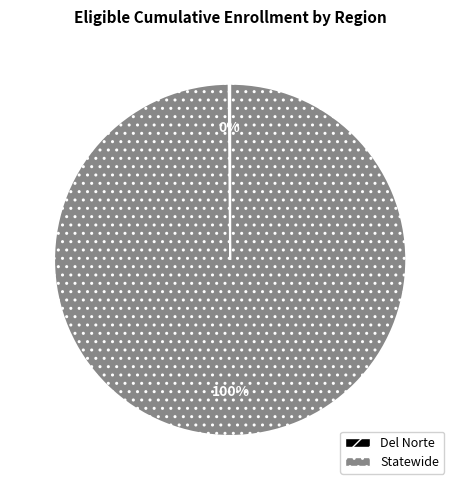

To the nearest percent, what portion does Statewide represent?

100%